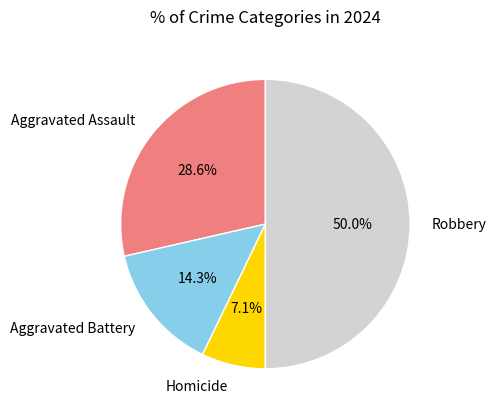

Does Aggravated Assault account for over 50% of the chart?

No